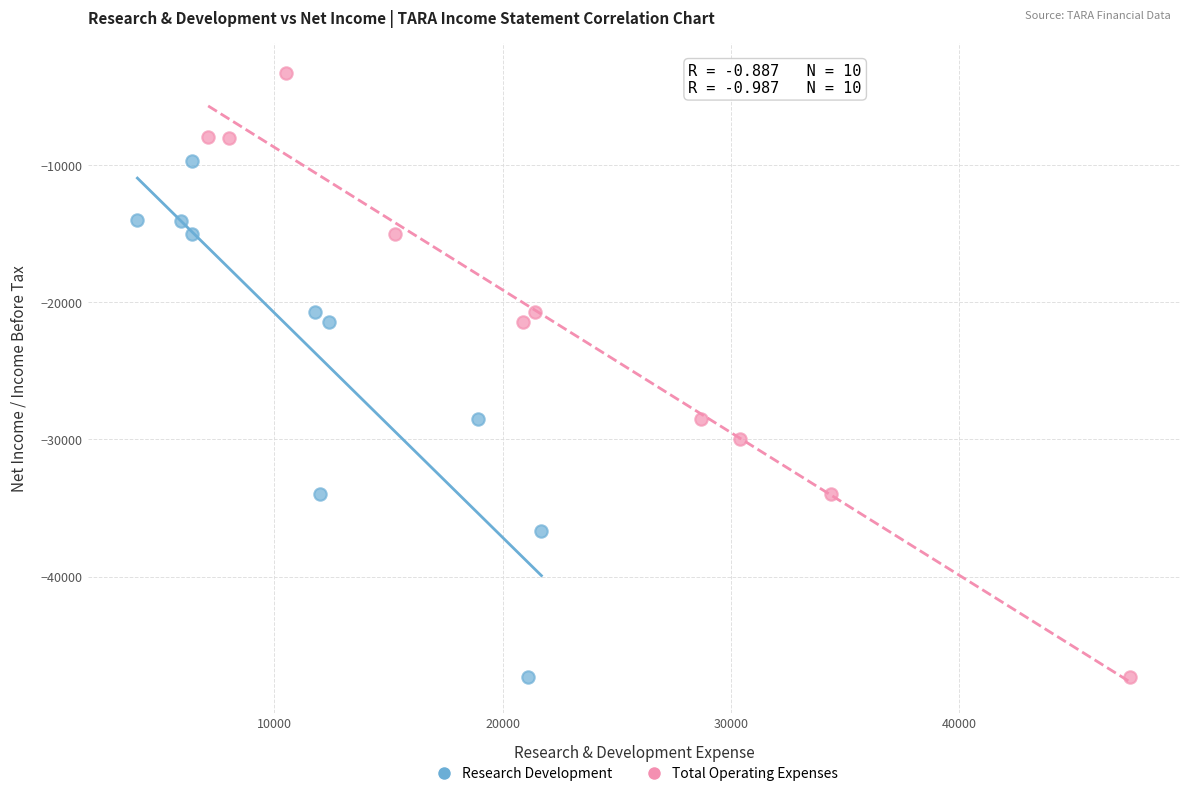

Which series reaches the maximum Y coordinate?

Total Operating Expenses